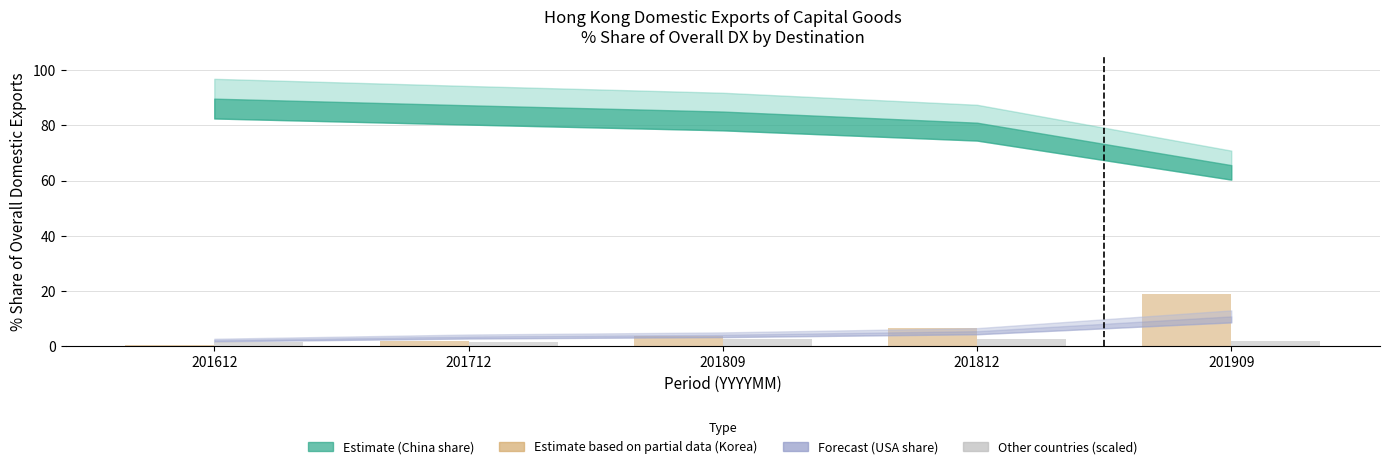

How many series are shown in this chart?

2